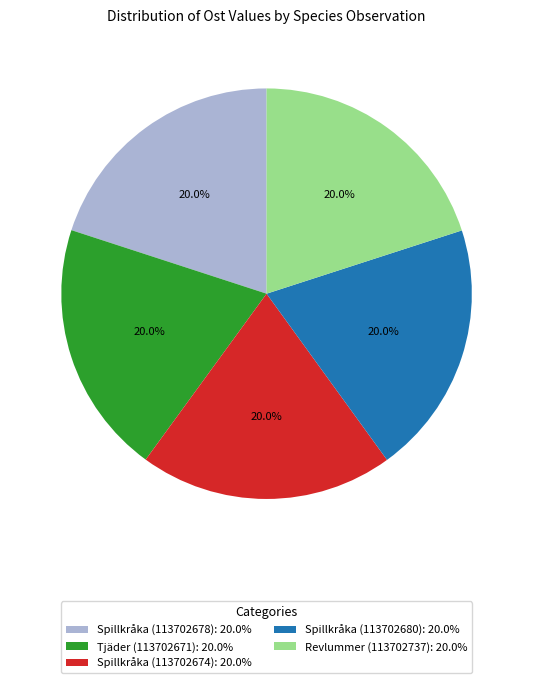

The Spillkråka (113702680) slice represents 34% of the pie. True or false?

False